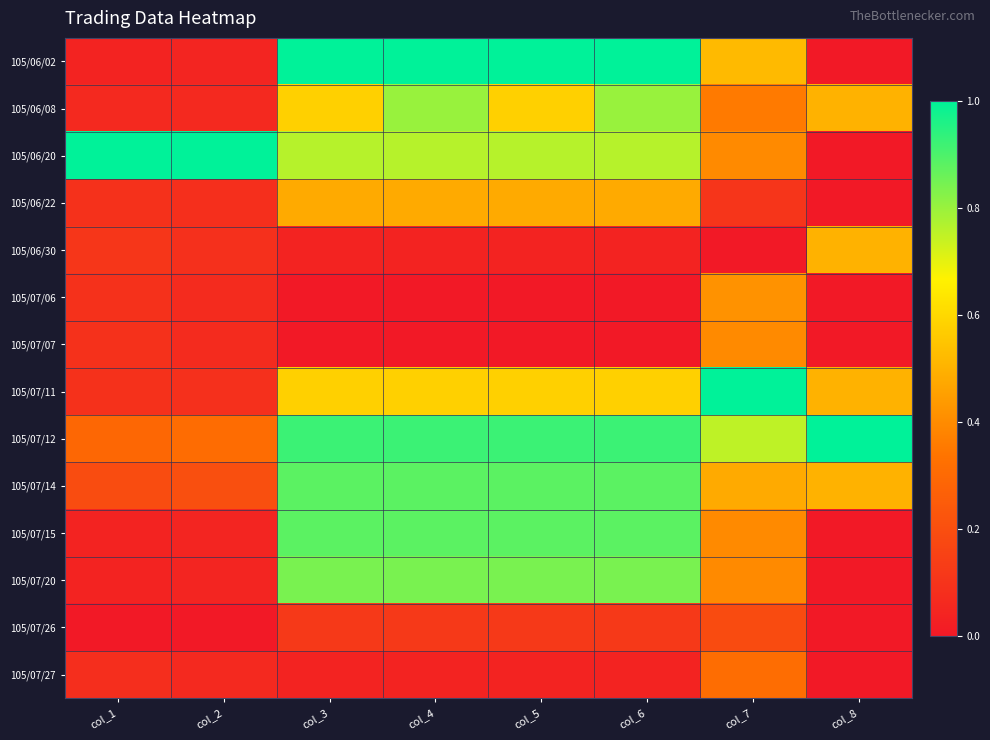

Reading right to left, extract all data points from this chart.

105/06/02: col_8=0.0	col_7=0.5	col_6=1.0	col_5=1.0	col_4=1.0	col_3=1.0	col_2=0.0	col_1=0.0
105/06/08: col_8=0.5	col_7=0.4	col_6=0.8	col_5=0.6	col_4=0.8	col_3=0.6	col_2=0.1	col_1=0.1
105/06/20: col_8=0.0	col_7=0.4	col_6=0.8	col_5=0.8	col_4=0.8	col_3=0.8	col_2=1.0	col_1=1.0
105/06/22: col_8=0.0	col_7=0.1	col_6=0.5	col_5=0.5	col_4=0.5	col_3=0.5	col_2=0.1	col_1=0.1
105/06/30: col_8=0.5	col_7=0.0	col_6=0.0	col_5=0.0	col_4=0.0	col_3=0.0	col_2=0.1	col_1=0.1
105/07/06: col_8=0.0	col_7=0.4	col_6=0.0	col_5=0.0	col_4=0.0	col_3=0.0	col_2=0.1	col_1=0.1
105/07/07: col_8=0.0	col_7=0.4	col_6=0.0	col_5=0.0	col_4=0.0	col_3=0.0	col_2=0.1	col_1=0.1
105/07/11: col_8=0.5	col_7=1.0	col_6=0.6	col_5=0.6	col_4=0.6	col_3=0.6	col_2=0.1	col_1=0.1
105/07/12: col_8=1.0	col_7=0.8	col_6=0.9	col_5=0.9	col_4=0.9	col_3=0.9	col_2=0.3	col_1=0.3
105/07/14: col_8=0.5	col_7=0.5	col_6=0.9	col_5=0.9	col_4=0.9	col_3=0.9	col_2=0.2	col_1=0.2
105/07/15: col_8=0.0	col_7=0.4	col_6=0.9	col_5=0.9	col_4=0.9	col_3=0.9	col_2=0.0	col_1=0.0
105/07/20: col_8=0.0	col_7=0.4	col_6=0.8	col_5=0.8	col_4=0.8	col_3=0.8	col_2=0.0	col_1=0.0
105/07/26: col_8=0.0	col_7=0.2	col_6=0.1	col_5=0.1	col_4=0.1	col_3=0.1	col_2=0.0	col_1=0.0
105/07/27: col_8=0.0	col_7=0.3	col_6=0.0	col_5=0.0	col_4=0.0	col_3=0.0	col_2=0.1	col_1=0.1